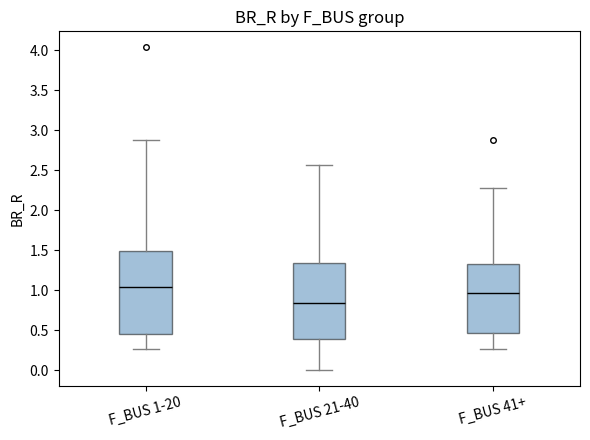

Comparing the boxes themselves (not the whiskers), which one is the tallest?

F_BUS 1-20